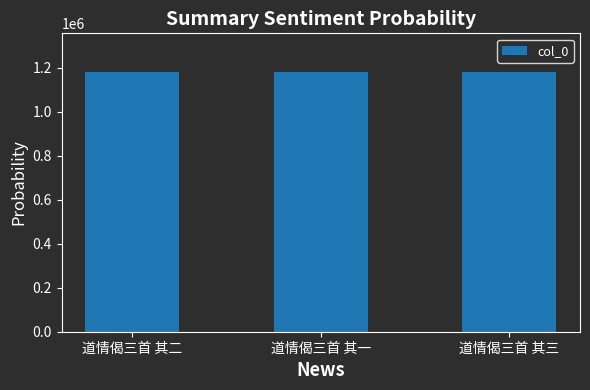

Approximately how many times larger is the value at 道情偈三首 其一 compared to 道情偈三首 其二?

1.0